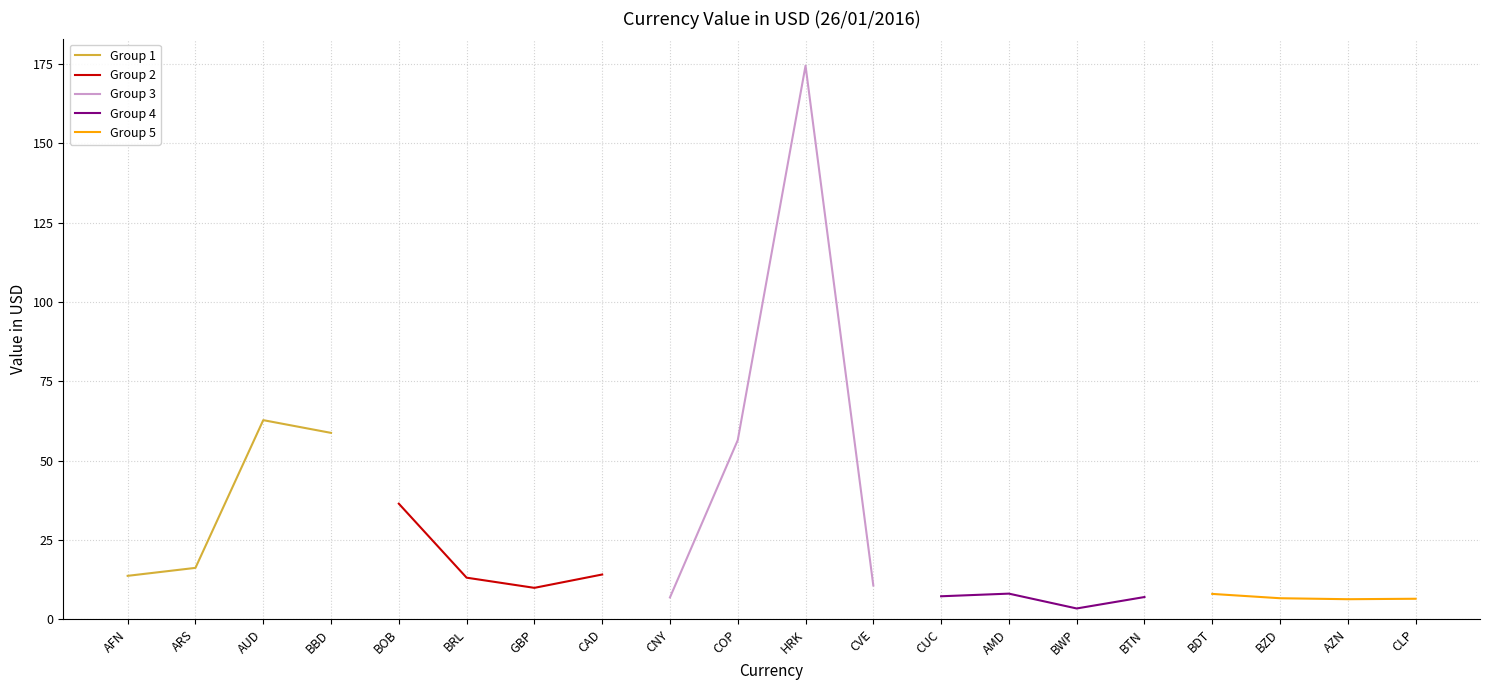

What is the difference between the Group 3 values at CNY and HRK?

167.5